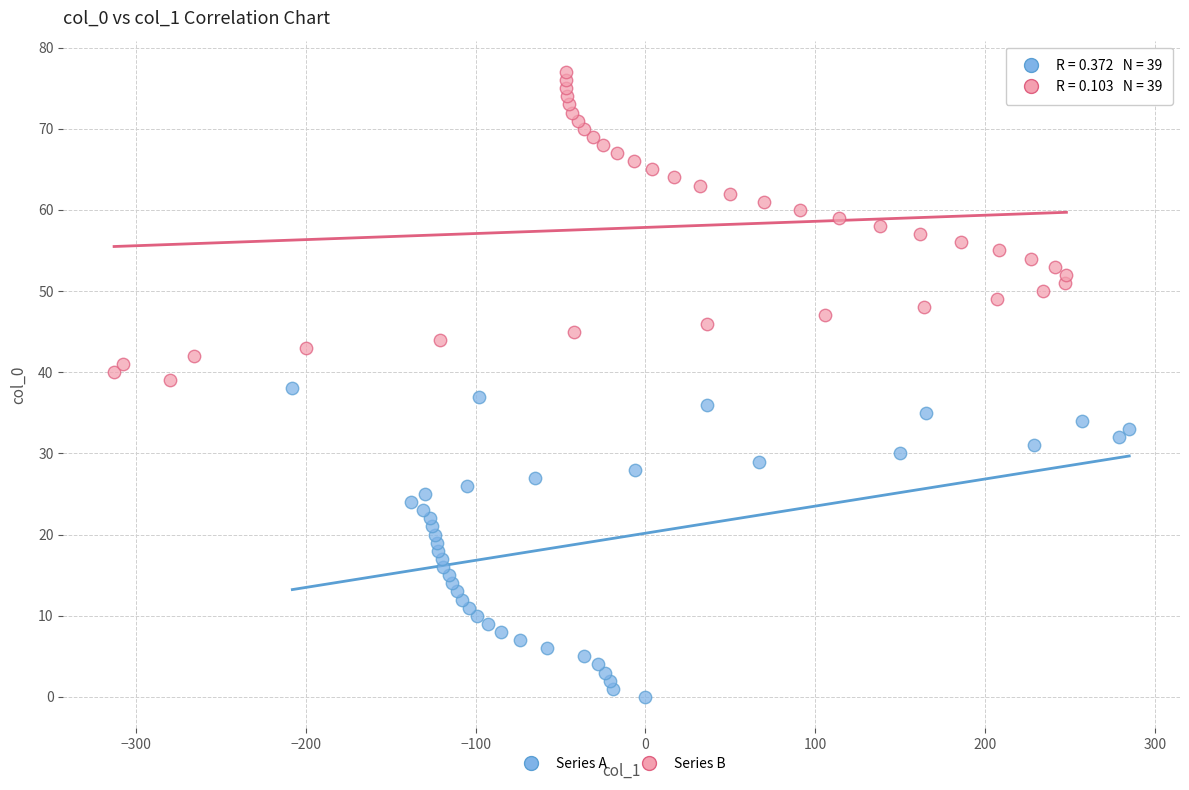

Which series contains the lowest Y value?

Series A